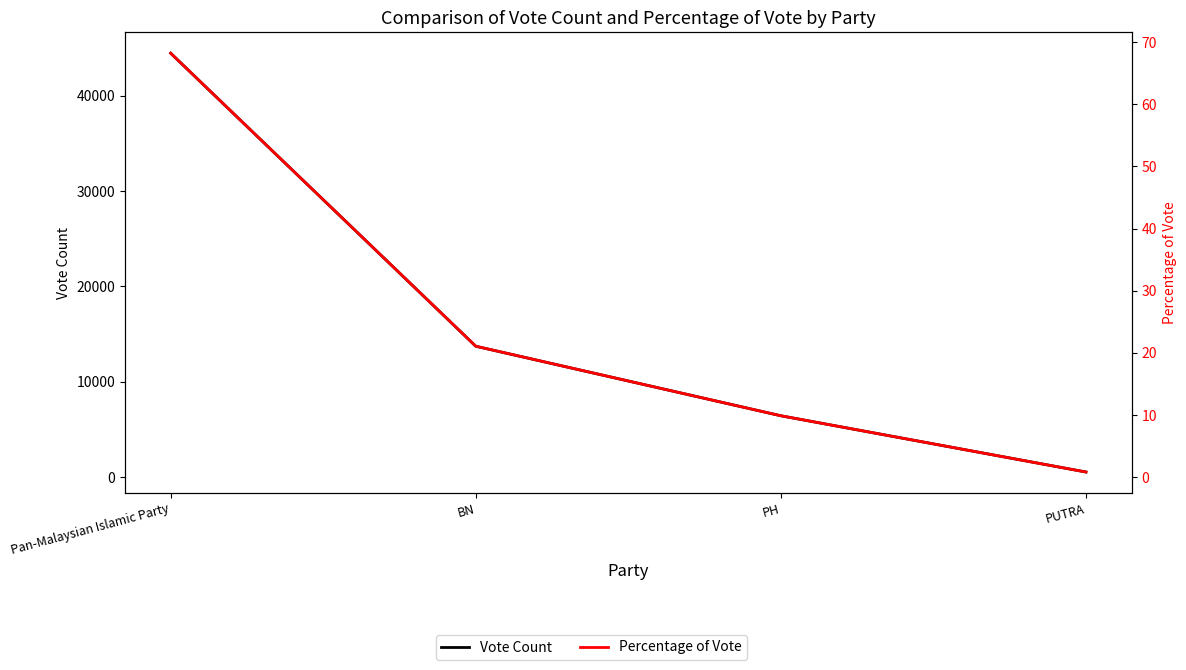

At which label is Vote Count closest to 22493?

BN